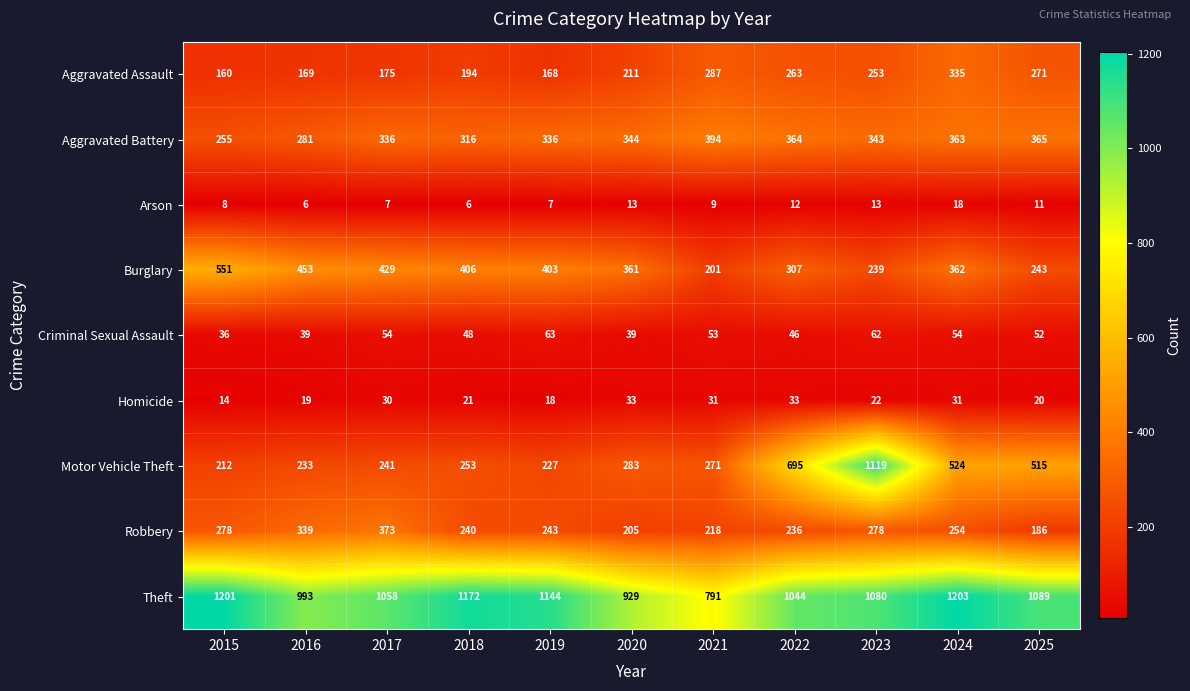

What value does the Aggravated Assault series have at 2025, to the nearest 5?

270